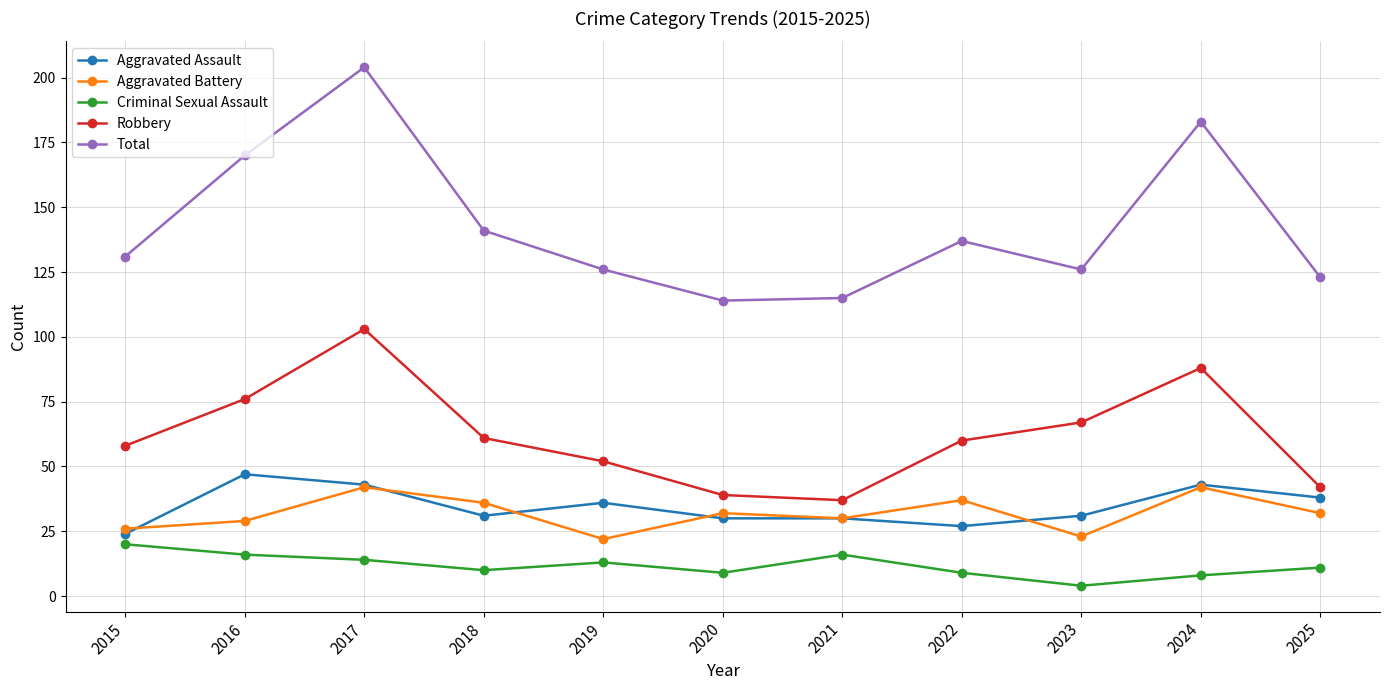

Reading left to right, transcribe all the data shown in this chart.

Aggravated Assault: 2015=24	2016=47	2017=43	2018=31	2019=36	2020=30	2021=30	2022=27	2023=31	2024=43	2025=38
Aggravated Battery: 2015=26	2016=29	2017=42	2018=36	2019=22	2020=32	2021=30	2022=37	2023=23	2024=42	2025=32
Criminal Sexual Assault: 2015=20	2016=16	2017=14	2018=10	2019=13	2020=9	2021=16	2022=9	2023=4	2024=8	2025=11
Robbery: 2015=58	2016=76	2017=103	2018=61	2019=52	2020=39	2021=37	2022=60	2023=67	2024=88	2025=42
Total: 2015=131	2016=170	2017=204	2018=141	2019=126	2020=114	2021=115	2022=137	2023=126	2024=183	2025=123